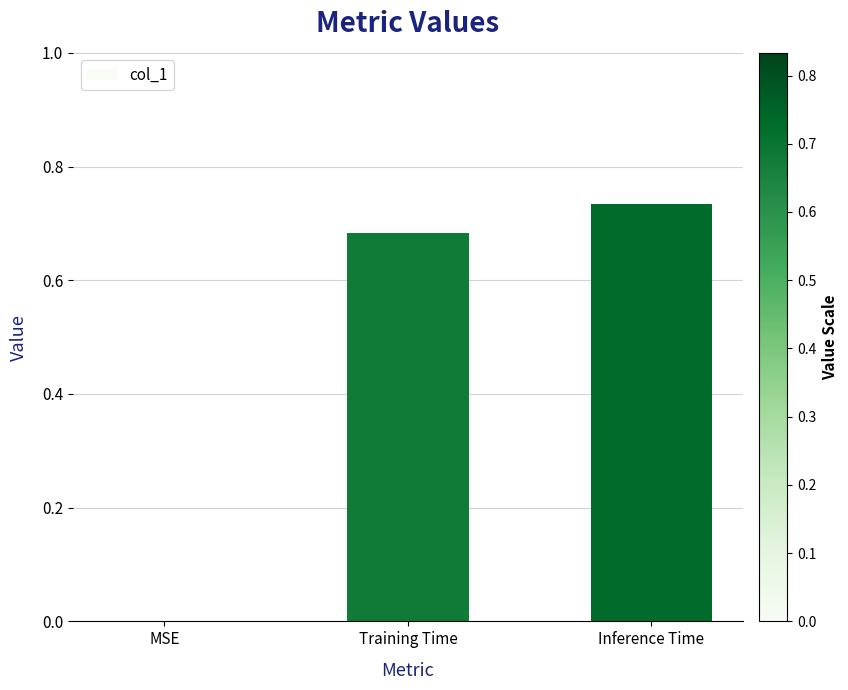

Count the number of categories in the chart.

3